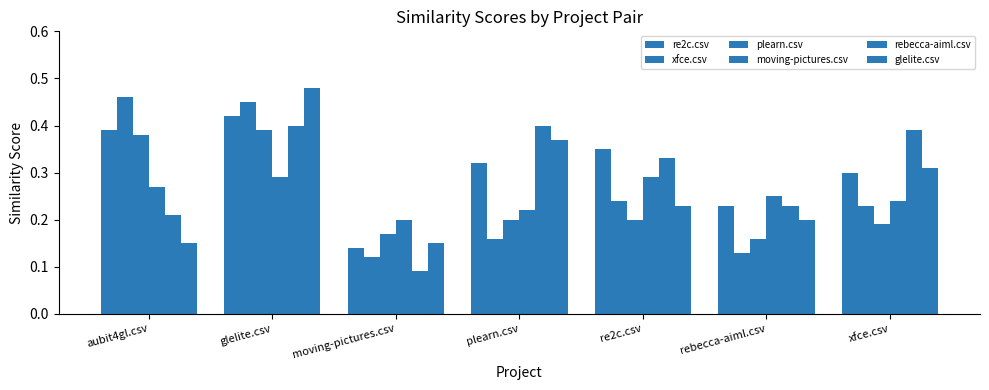

How many series are shown in this chart?

6